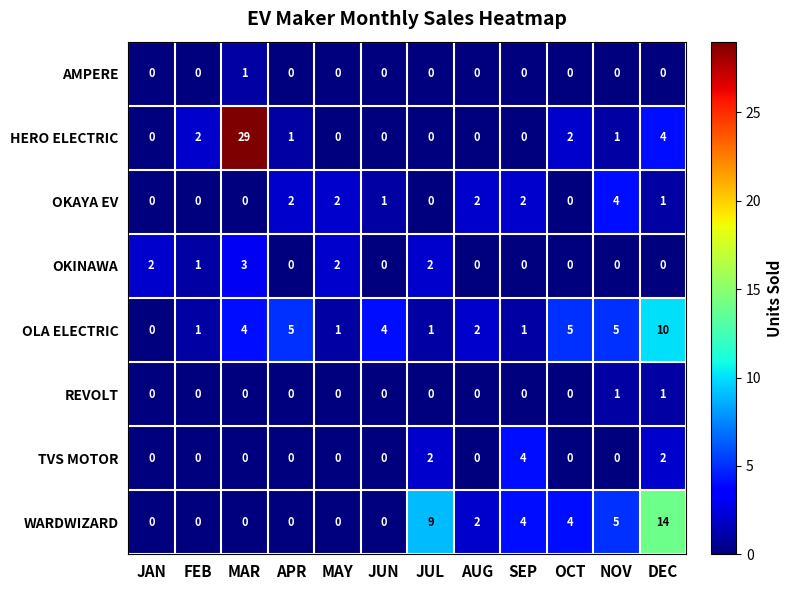

Which category has the highest value across all series?

MAR